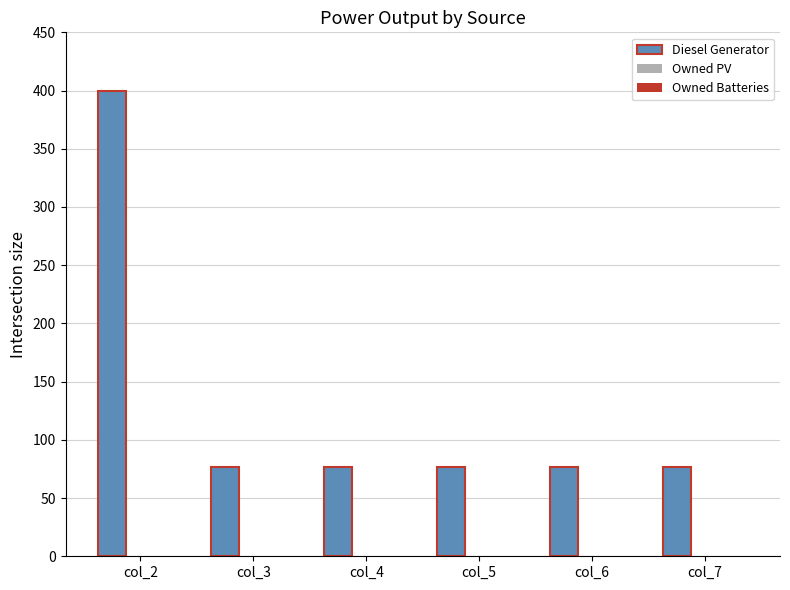

Approximately how many times larger is the value at col_6 compared to col_3?

1.0